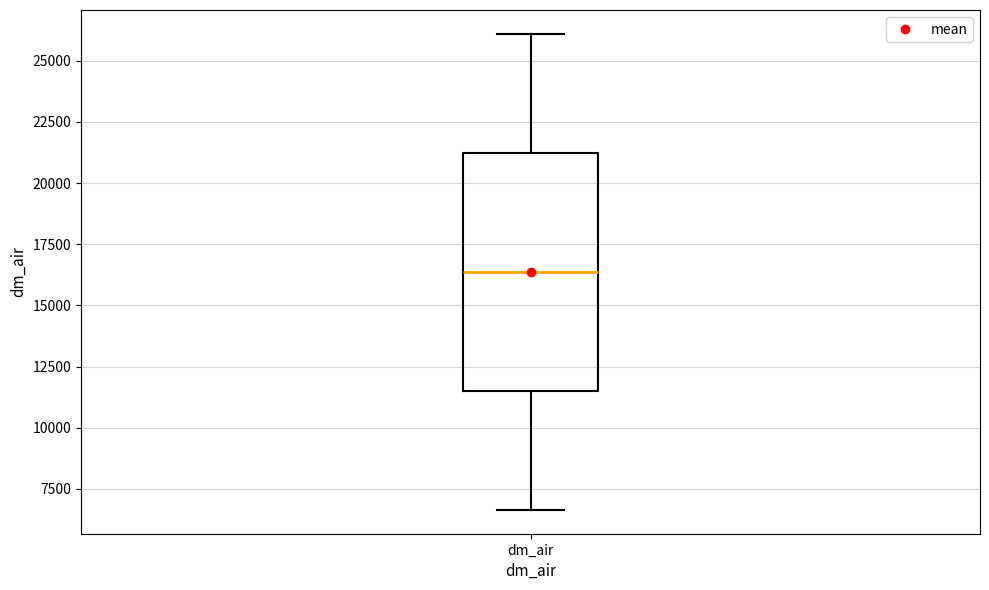

Read this box plot against the y-axis: the position of the median line, the range covered by the box, and the ends of both whiskers. The values are not printed on the chart, so give them approximately, as read against the axis.

median 16500, box 11500 to 21000, whiskers 6500 to 26000